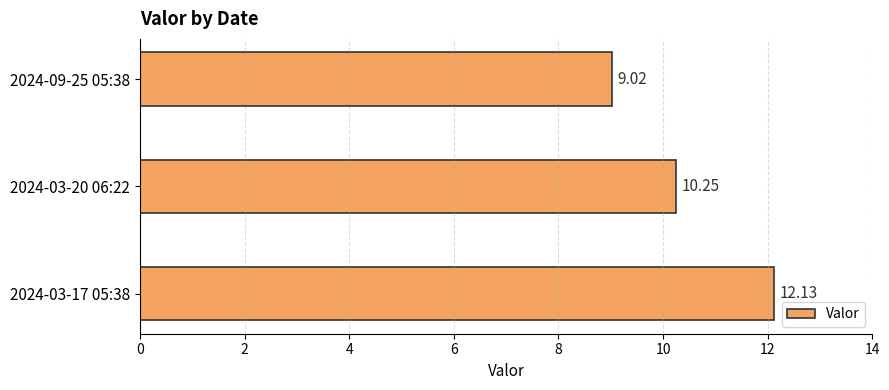

List the labels in order of value, smallest first.

2024-09-25 05:38, 2024-03-20 06:22, 2024-03-17 05:38